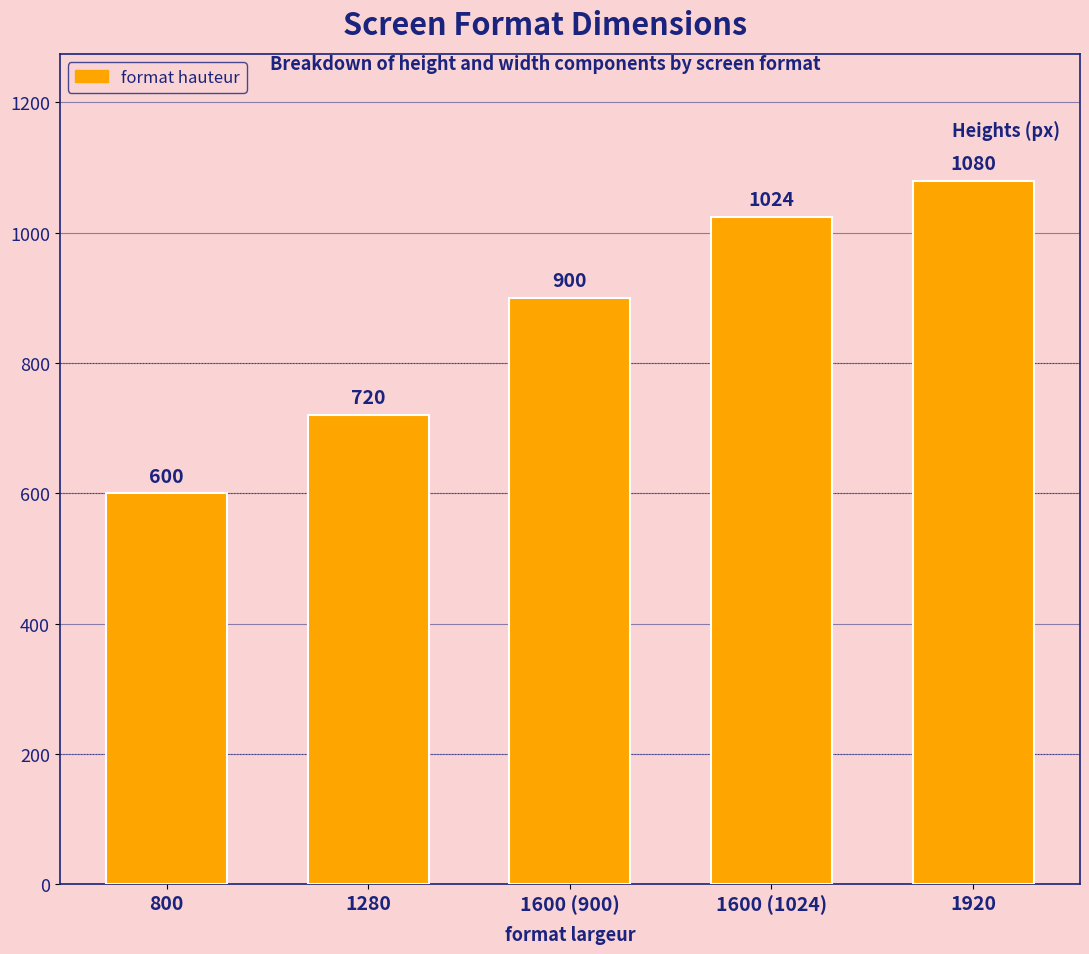

What is the value of the 2nd bar from the left?

720